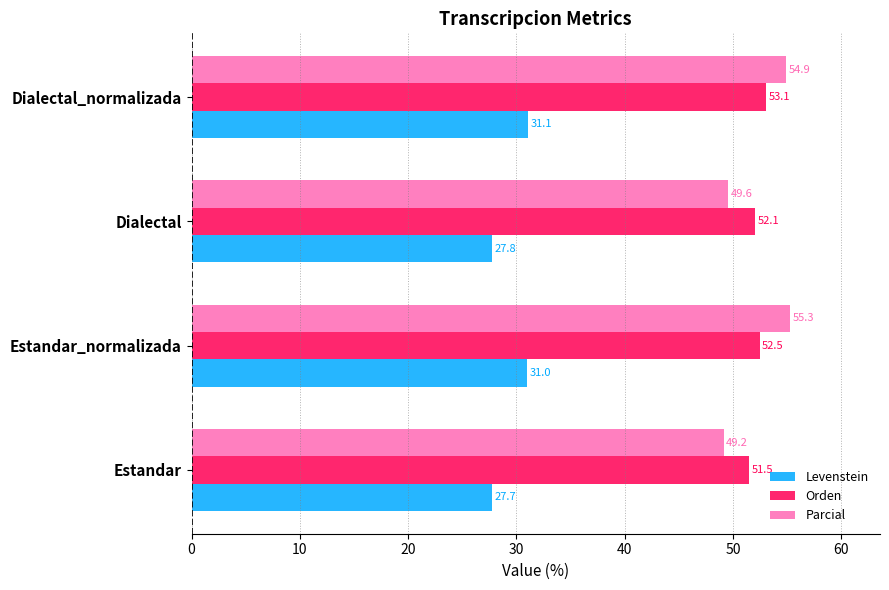

List the labels in order of Parcial value, smallest first.

Estandar, Dialectal, Dialectal_normalizada, Estandar_normalizada